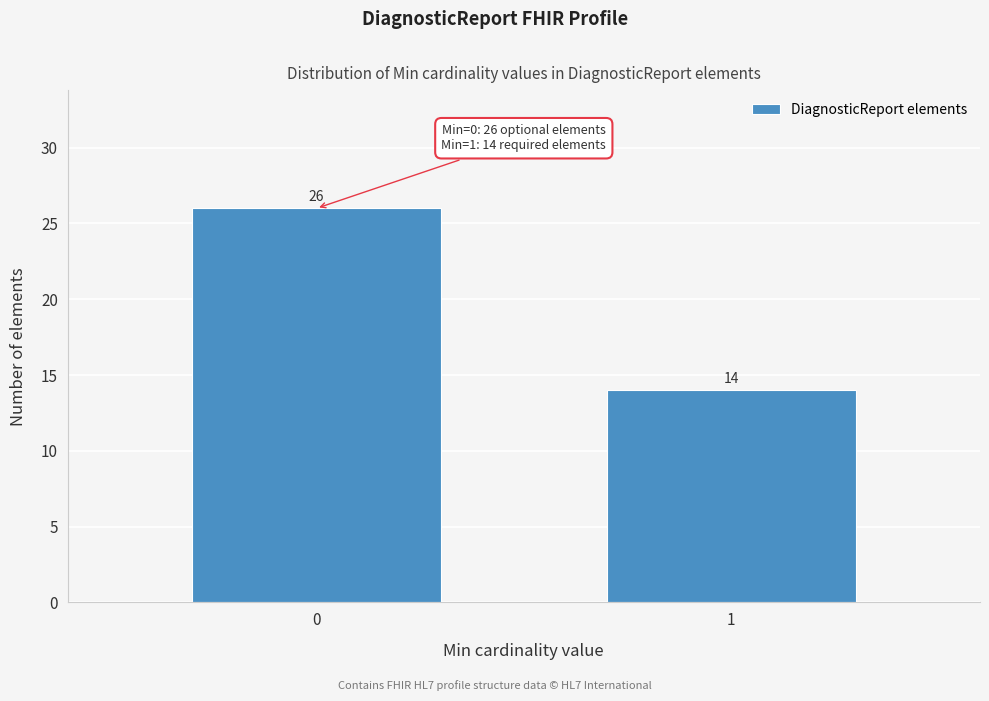

Reading right to left, transcribe all the data shown in this chart.

1=14	0=26